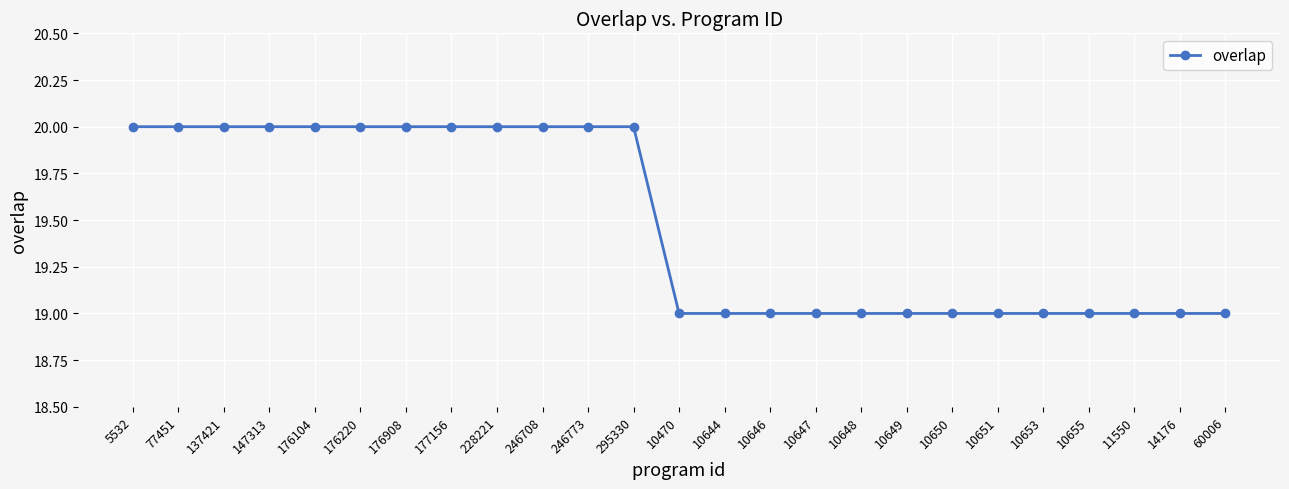

Reading left to right, what are all the values shown in this chart?

20	20	20	20	20	20	20	20	20	20	20	20	19	19	19	19	19	19	19	19	19	19	19	19	19